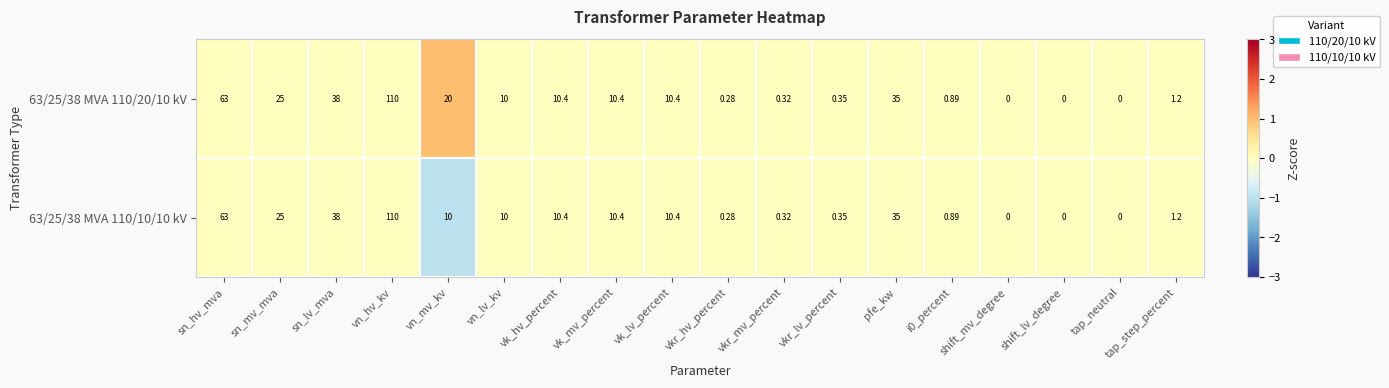

At which label is 63/25/38 MVA 110/10/10 kV closest to 55?

sn_hv_mva